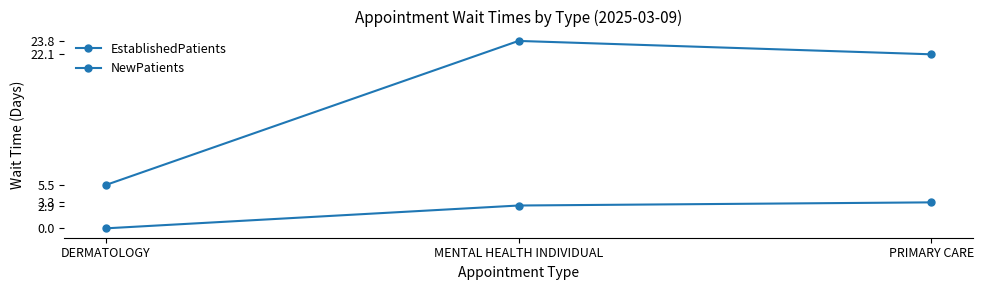

How many values in the NewPatients series are below 22?

1